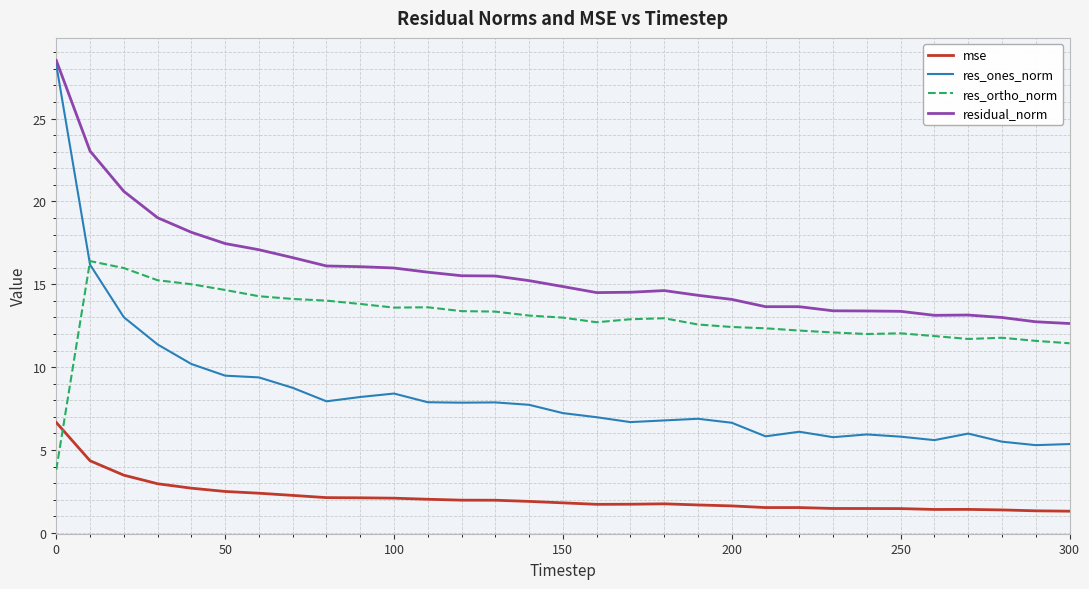

Which series has the widest spread of values?

res_ones_norm